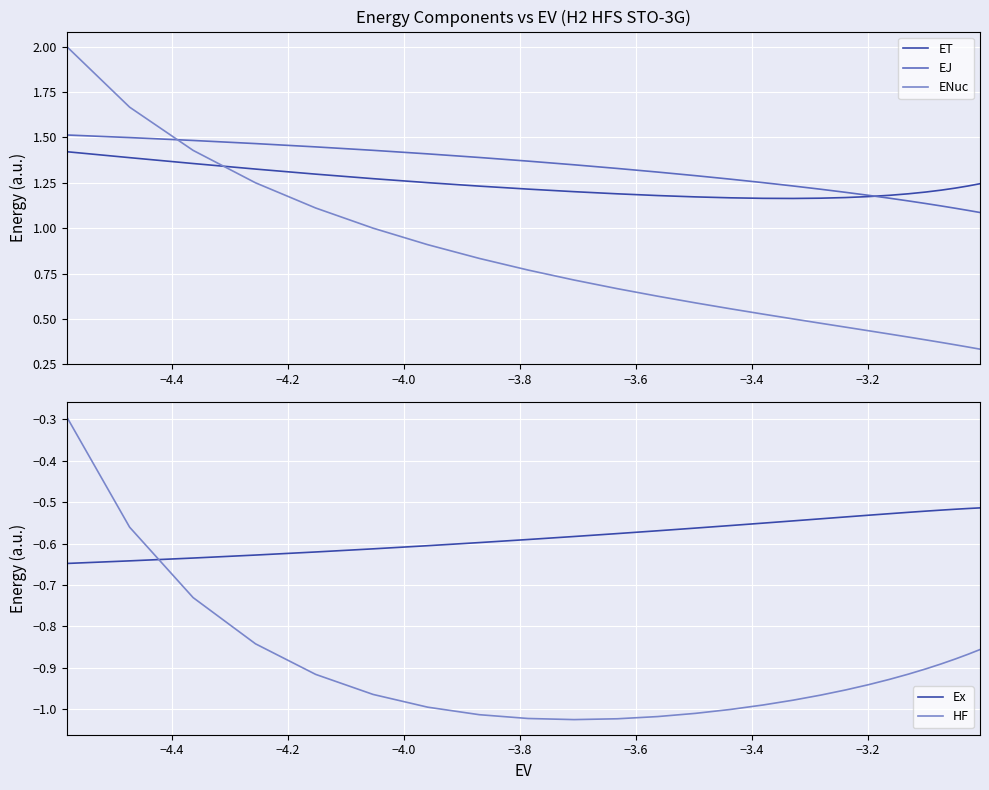

True or false: HF has more than 2 points higher than both neighbors.

False